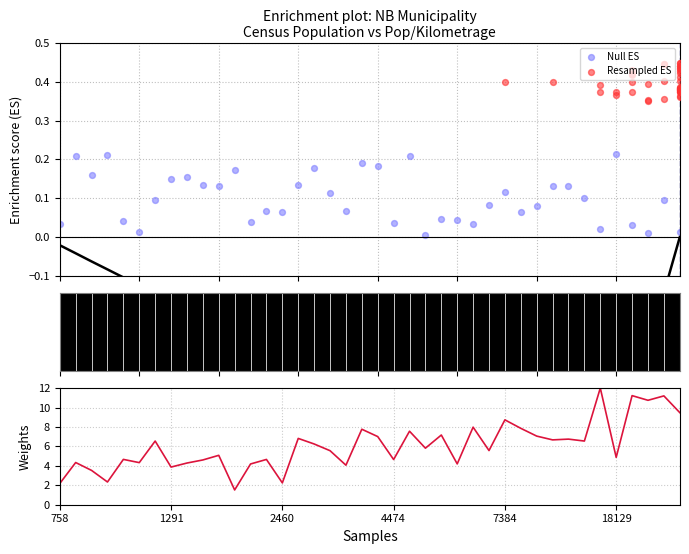

Which series reaches the minimum Y coordinate?

Null ES